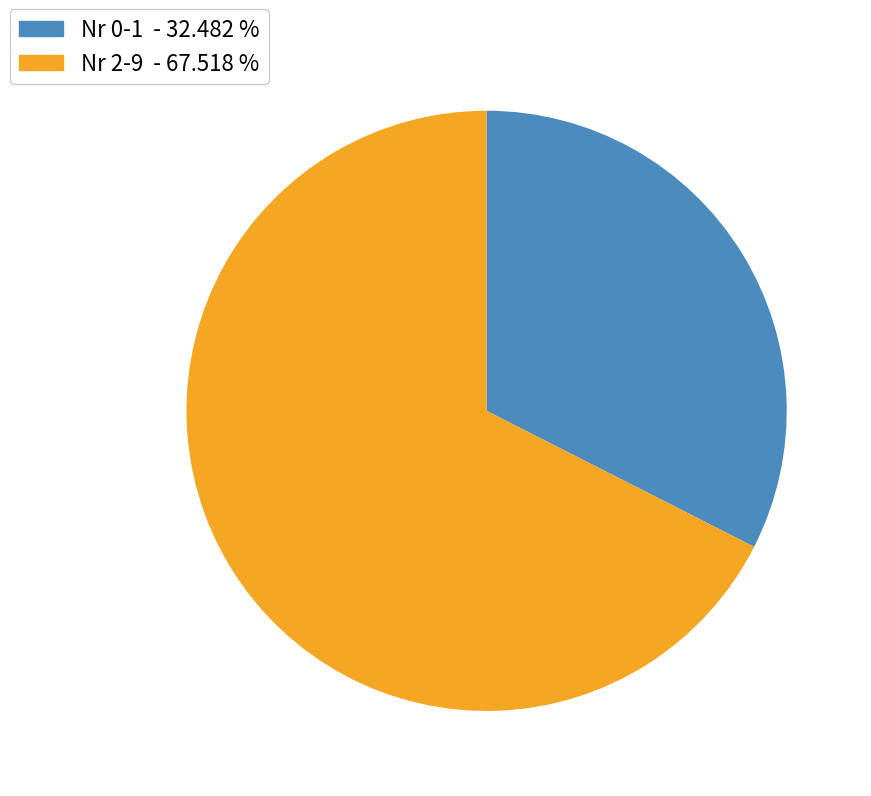

How many segments does this pie chart have?

2